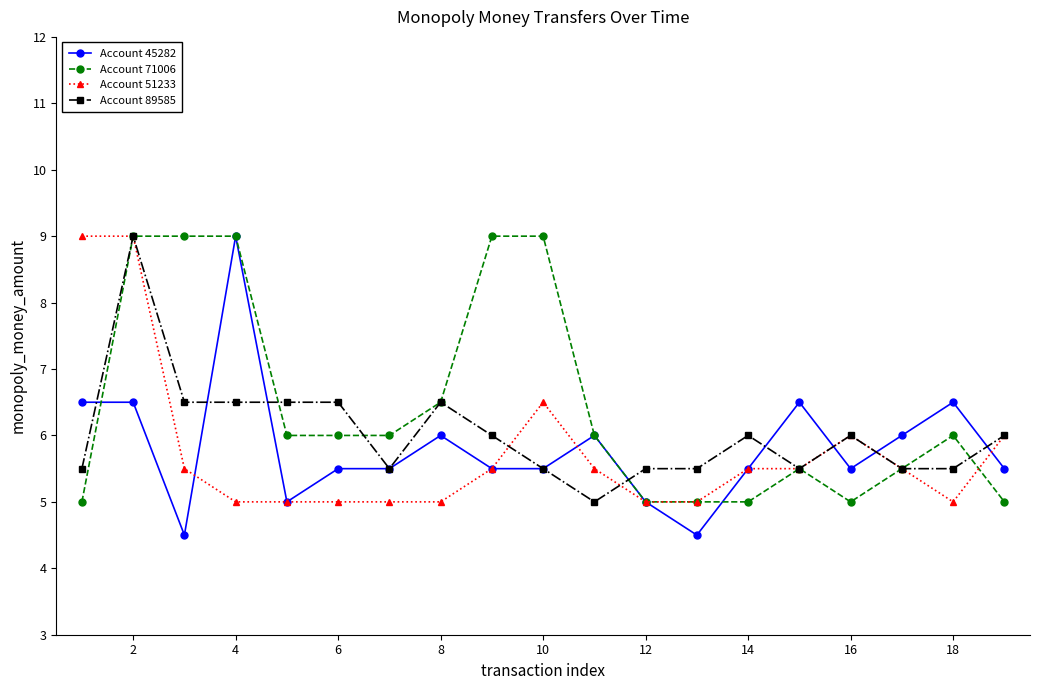

What is the maximum value shown in the chart?

9.0